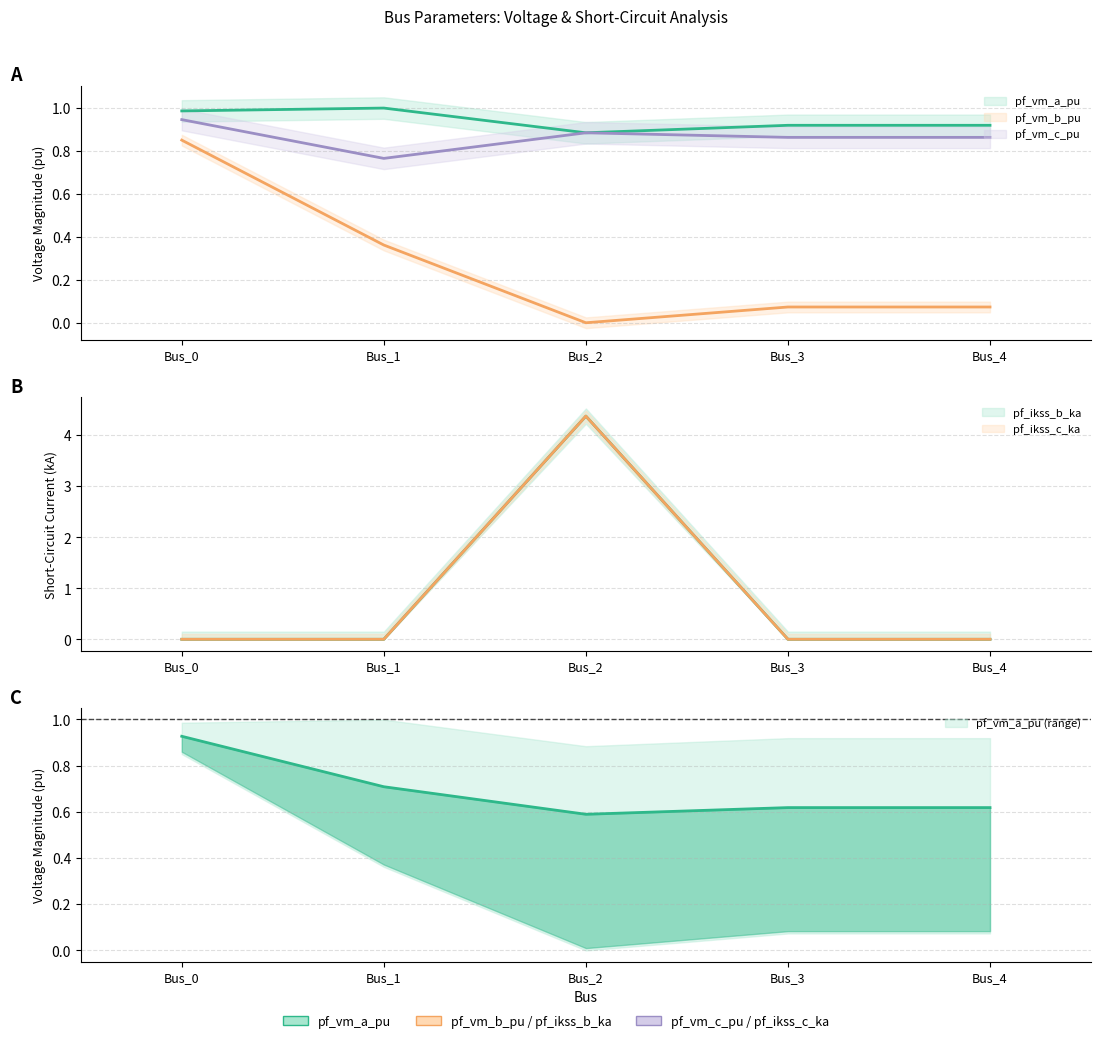

What is the difference between the highest and lowest values at Bus_4?

0.9